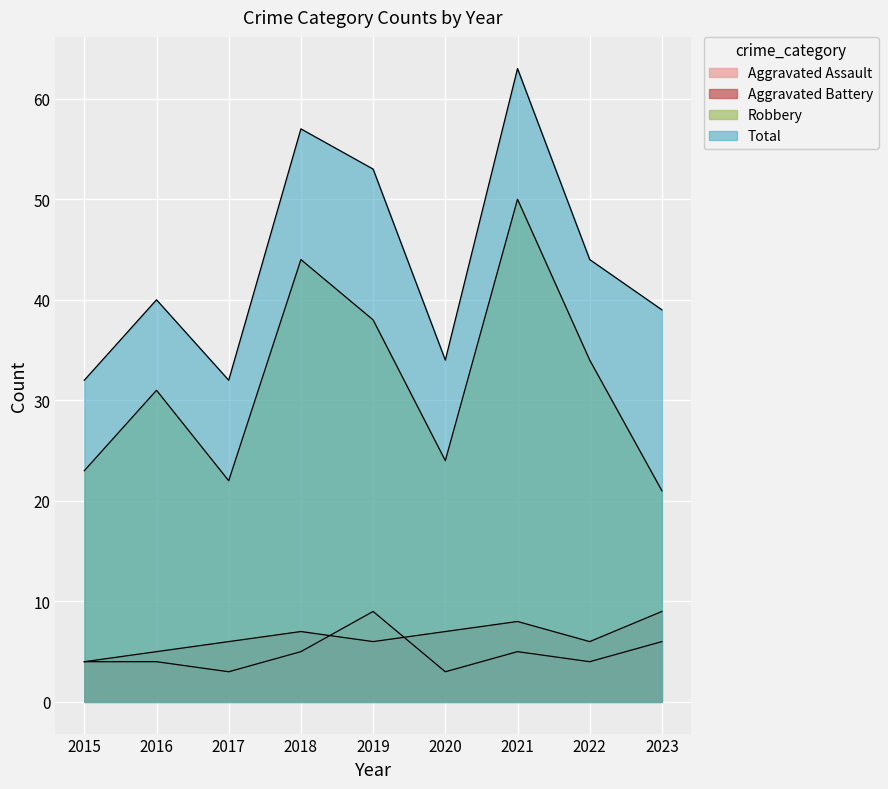

What is the spread (max minus min) of values at 2017?

29